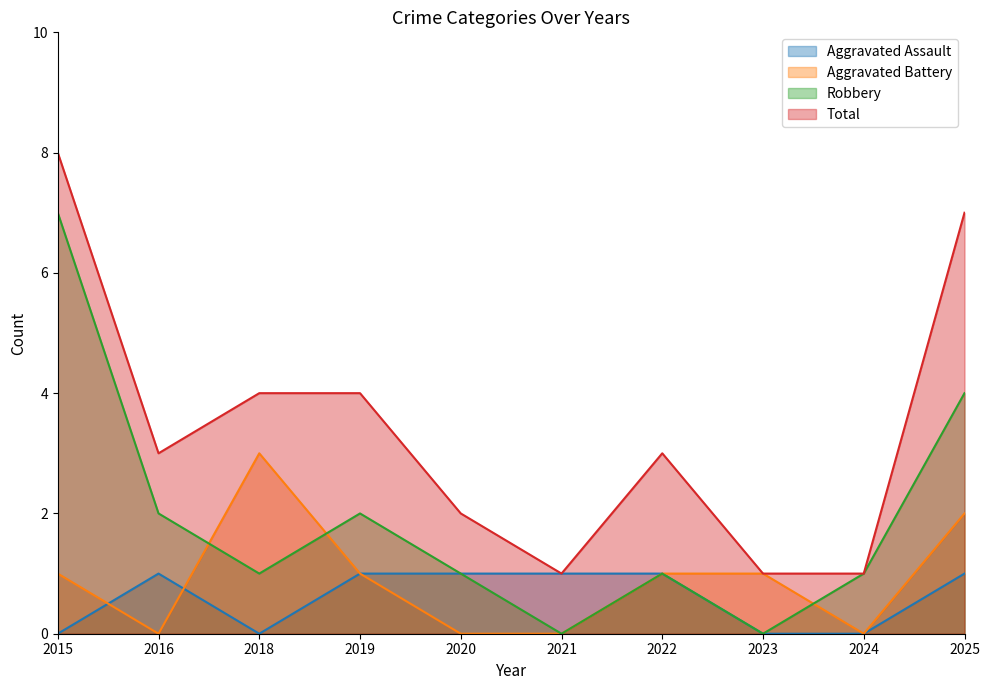

True or false: Aggravated Battery has more than 0 points higher than both neighbors.

True